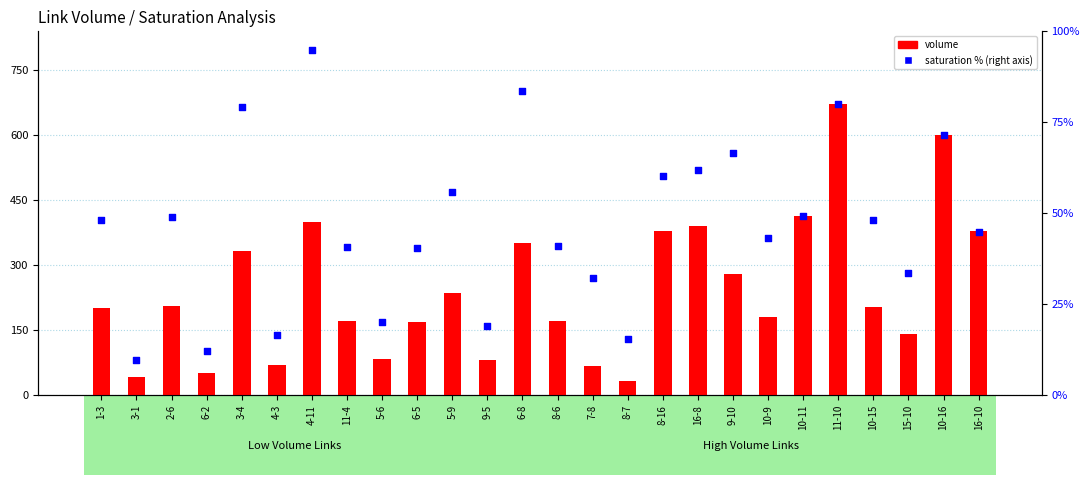

What is the total value across all series at 4-3?

85.5